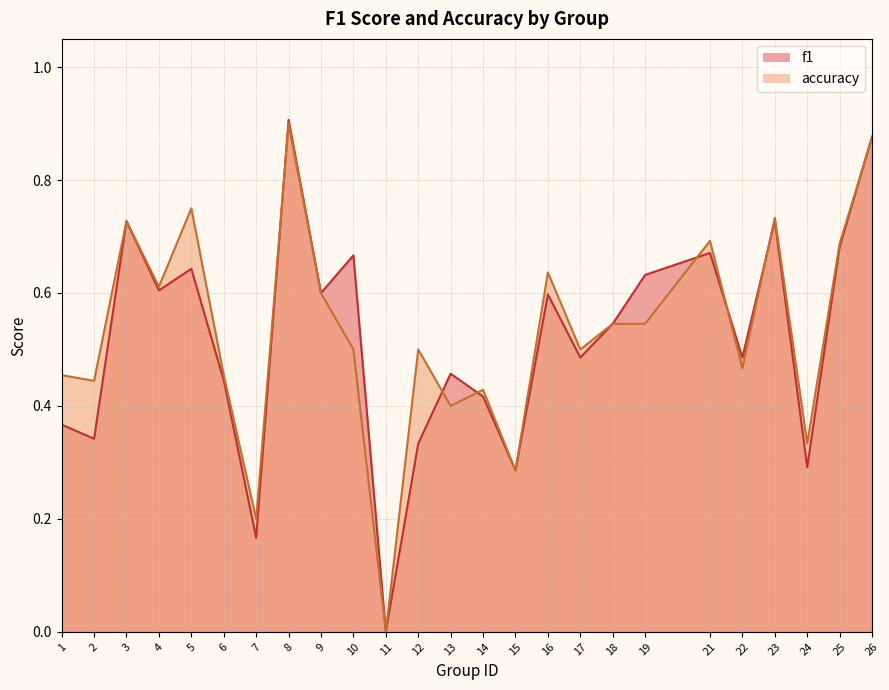

True or false: accuracy and f1 intersect in this chart.

True